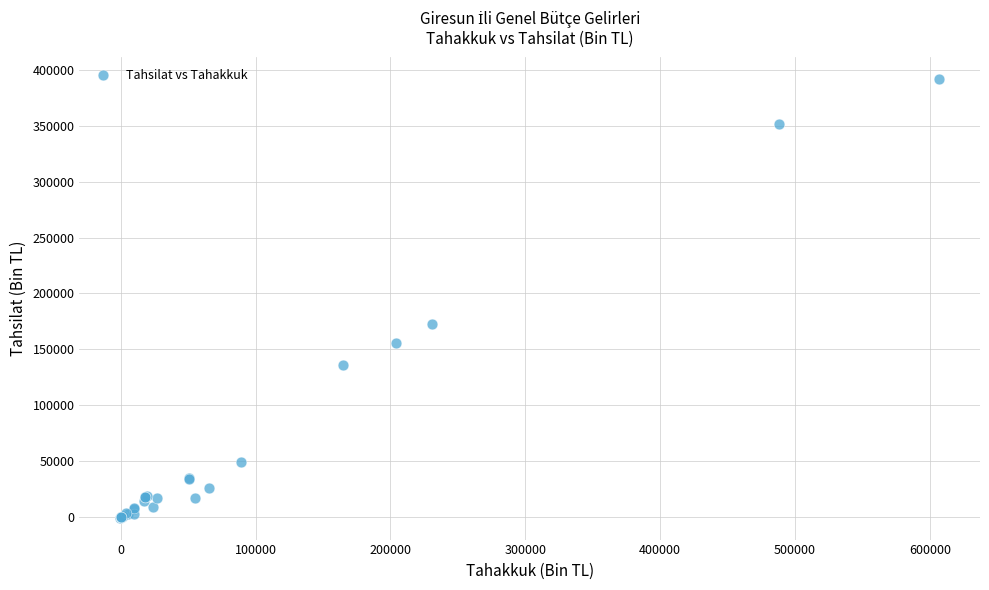

What Y value in the scatter plot is closest to 195589?

172794